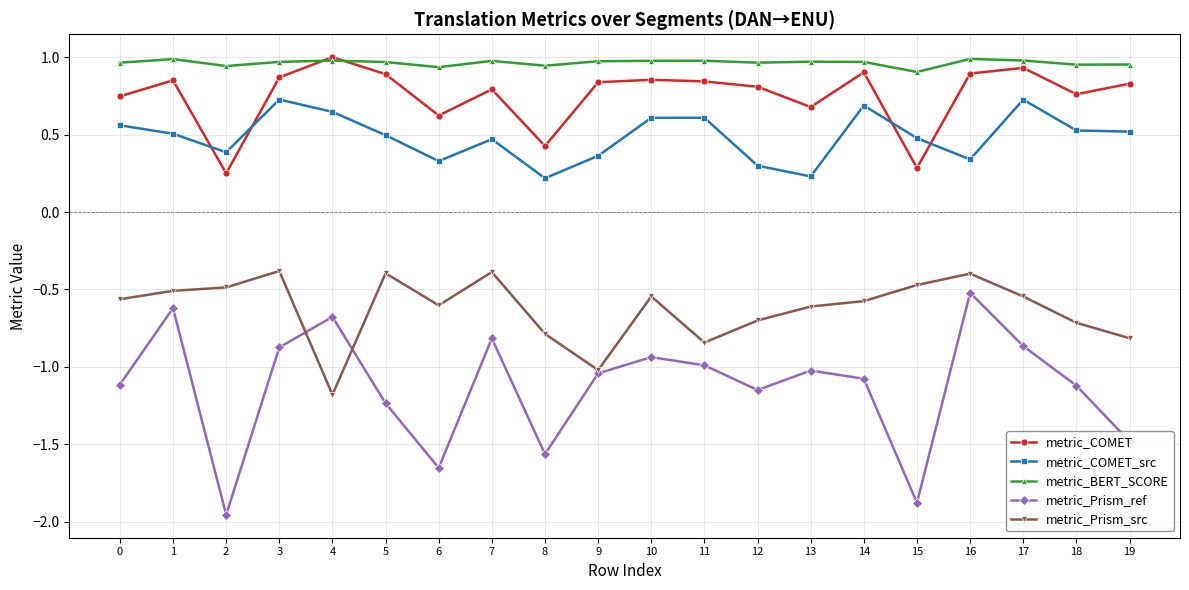

True or false: metric_Prism_src and metric_BERT_SCORE intersect in this chart.

False